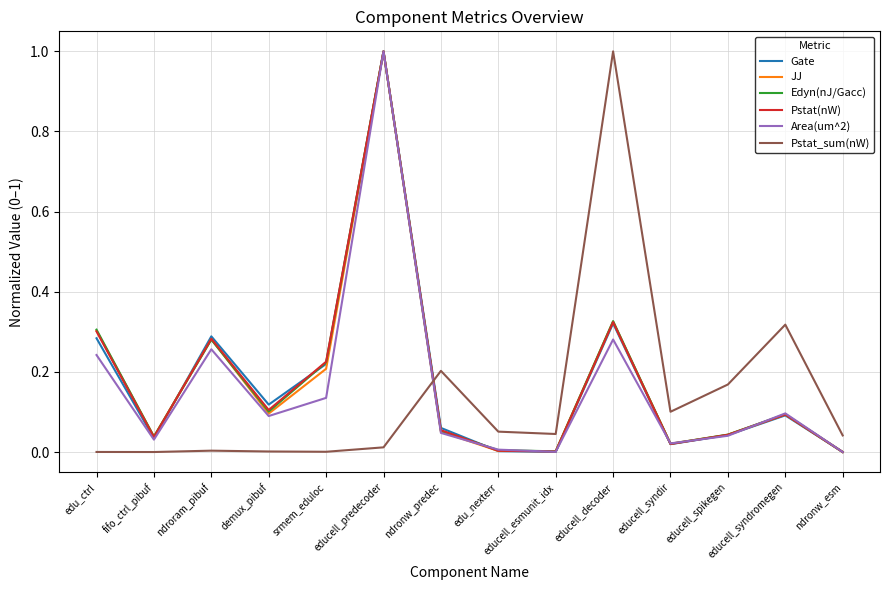

In Gate, how many points are lower than both neighbors (excluding endpoints)?

4